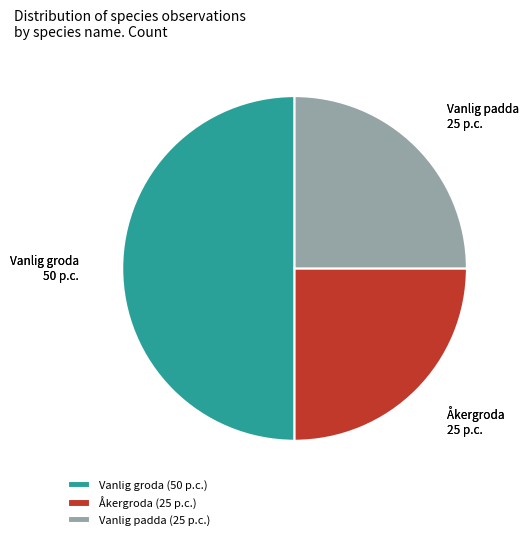

What is the ratio of the value at Vanlig padda to the value at Åkergroda?

1.0